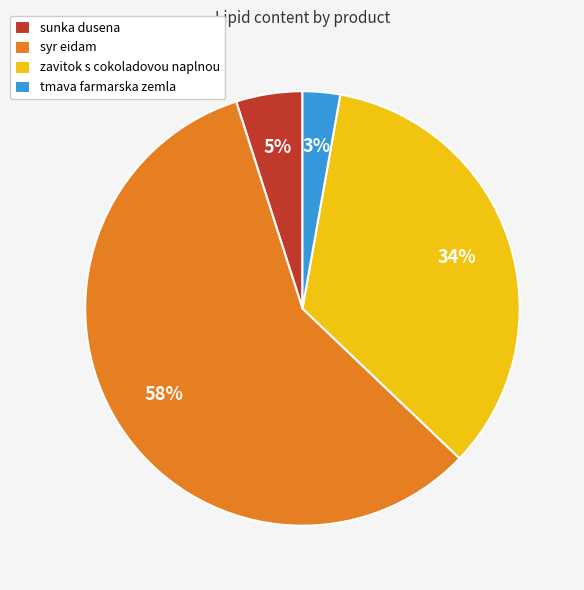

To the nearest percent, what is the average slice percentage?

25%